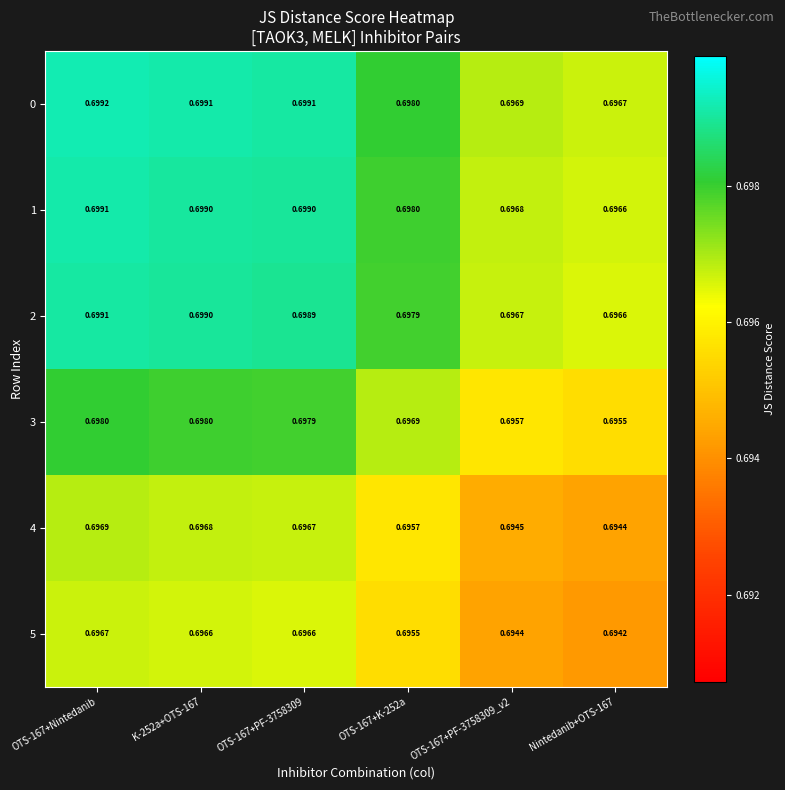

Is the value of 4 at K-252a+OTS-167 greater than the value of 1 at OTS-167+PF-3758309?

No